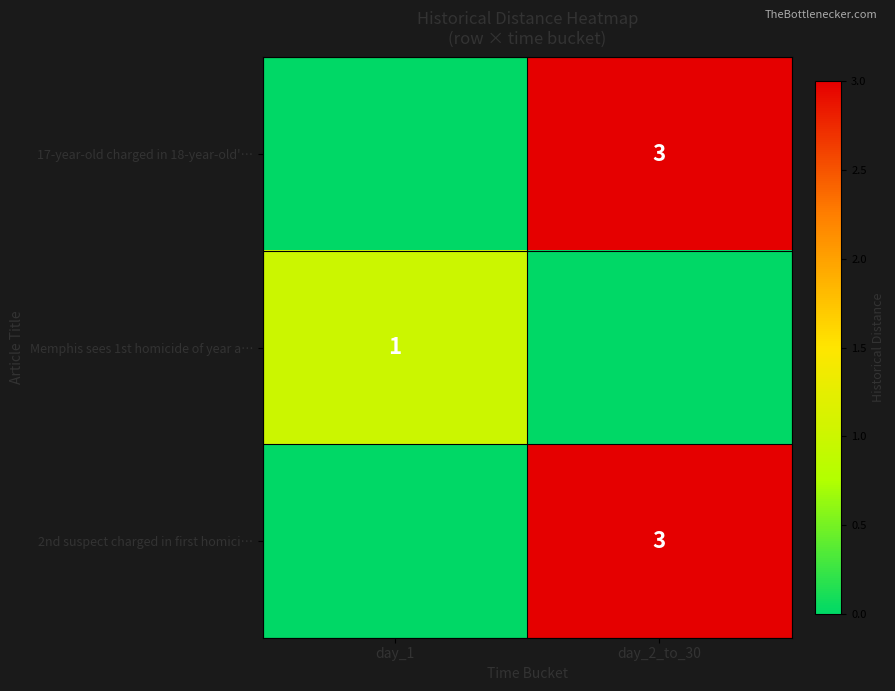

Is it true that Memphis sees 1st homicide of year a… equals 1 at day_1?

True